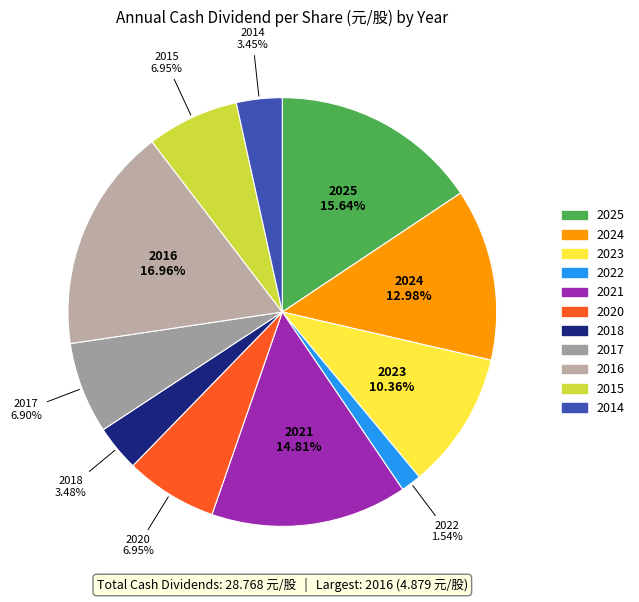

Is there any slice that represents more than half of the pie?

No